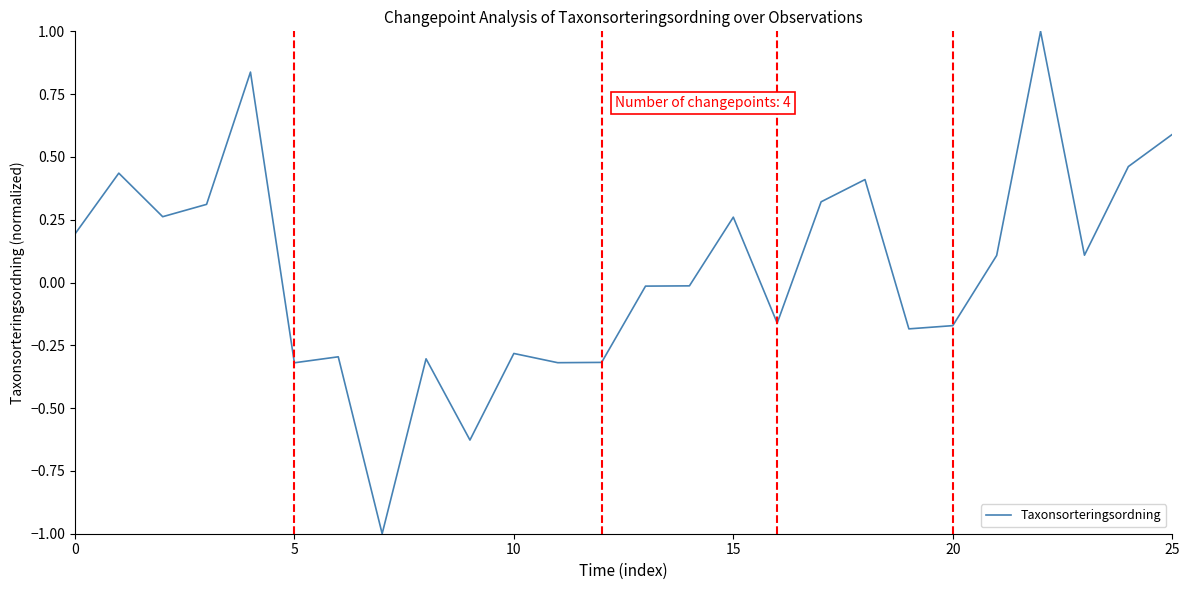

What is the difference between the maximum and minimum values?

2.0